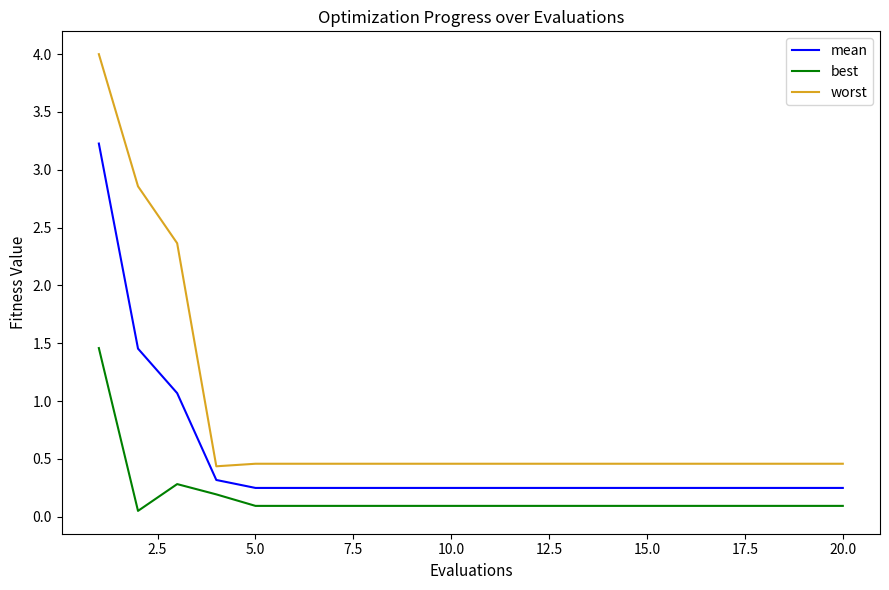

What is the difference between the maximum and minimum values in the best series?

1.4